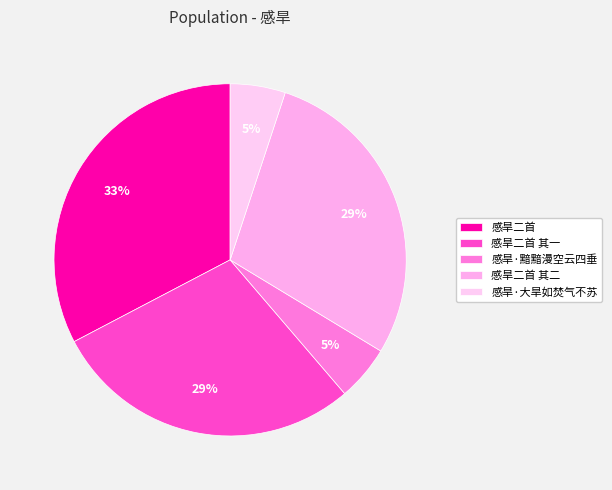

Which slice is the smallest?

感旱·黯黯漫空云四垂